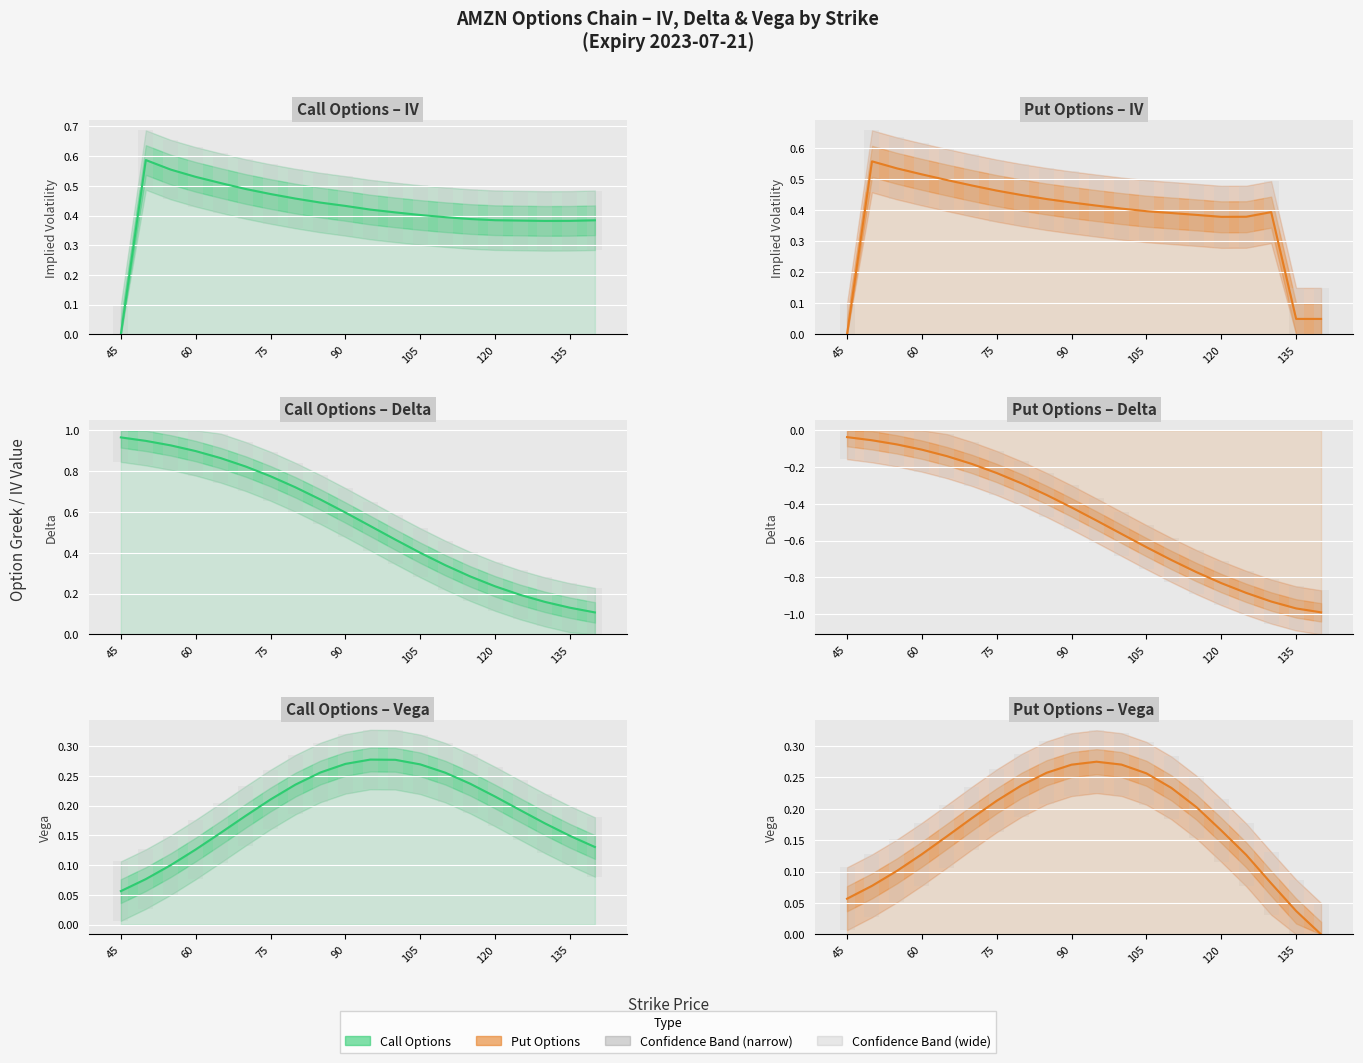

What is the difference between the maximum and minimum values in the Put Options – Delta series?

1.0